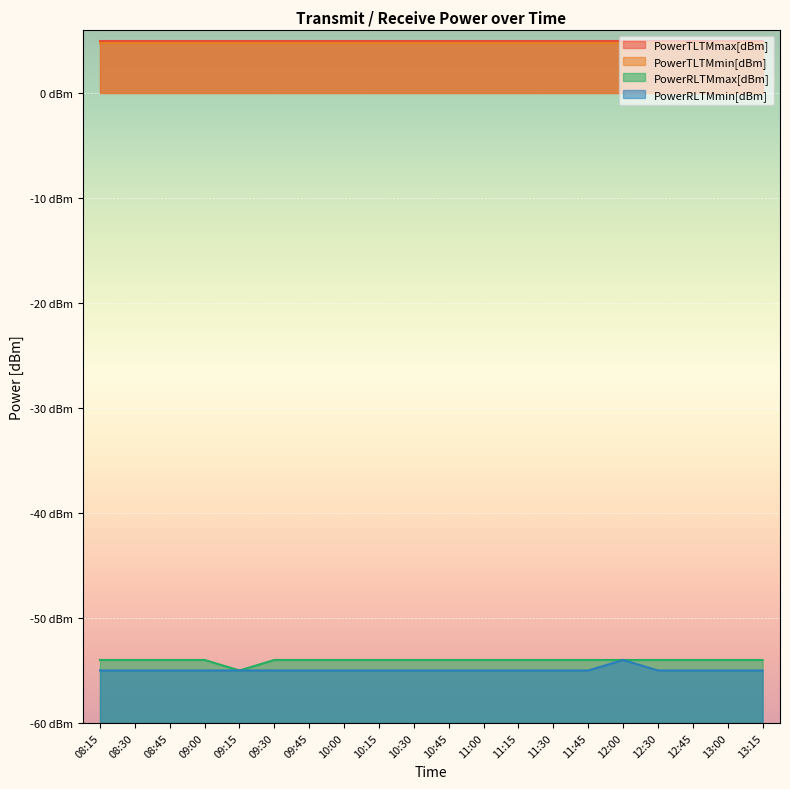

Which series has the largest range (max minus min)?

PowerRLTMmax[dBm]